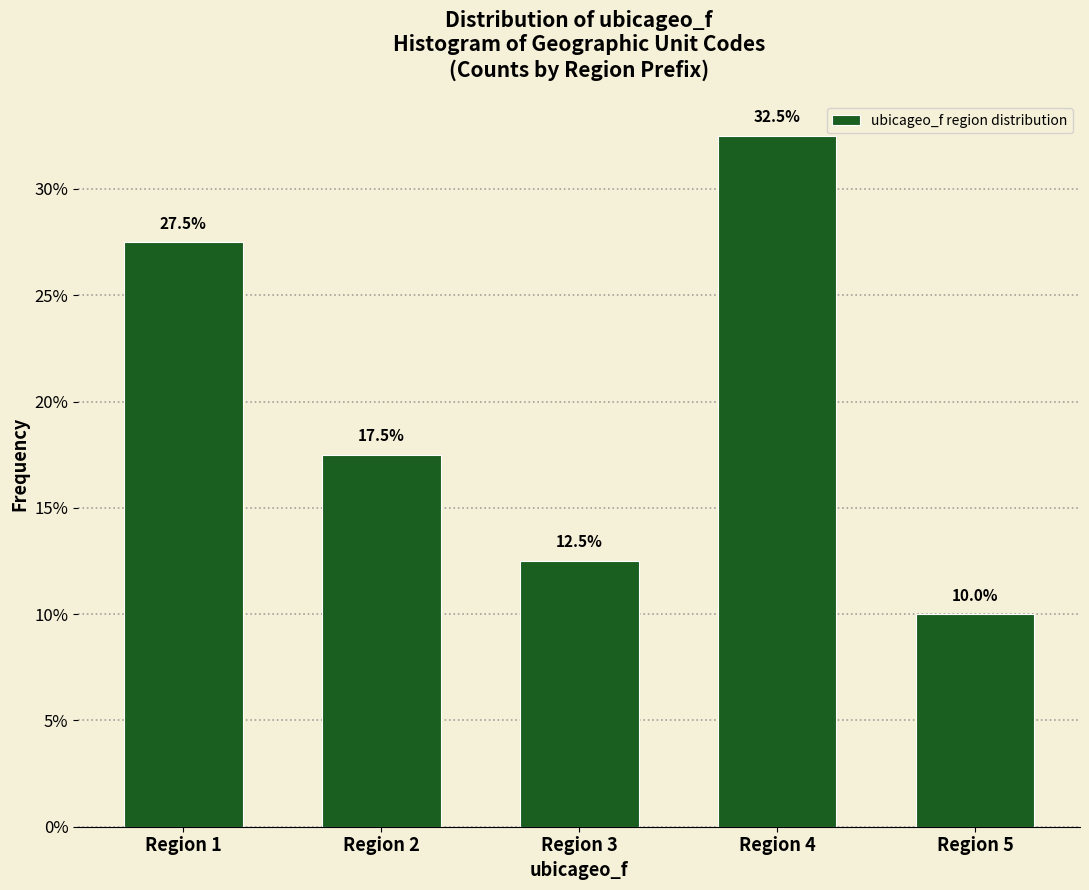

Does the chart contain any negative values?

No